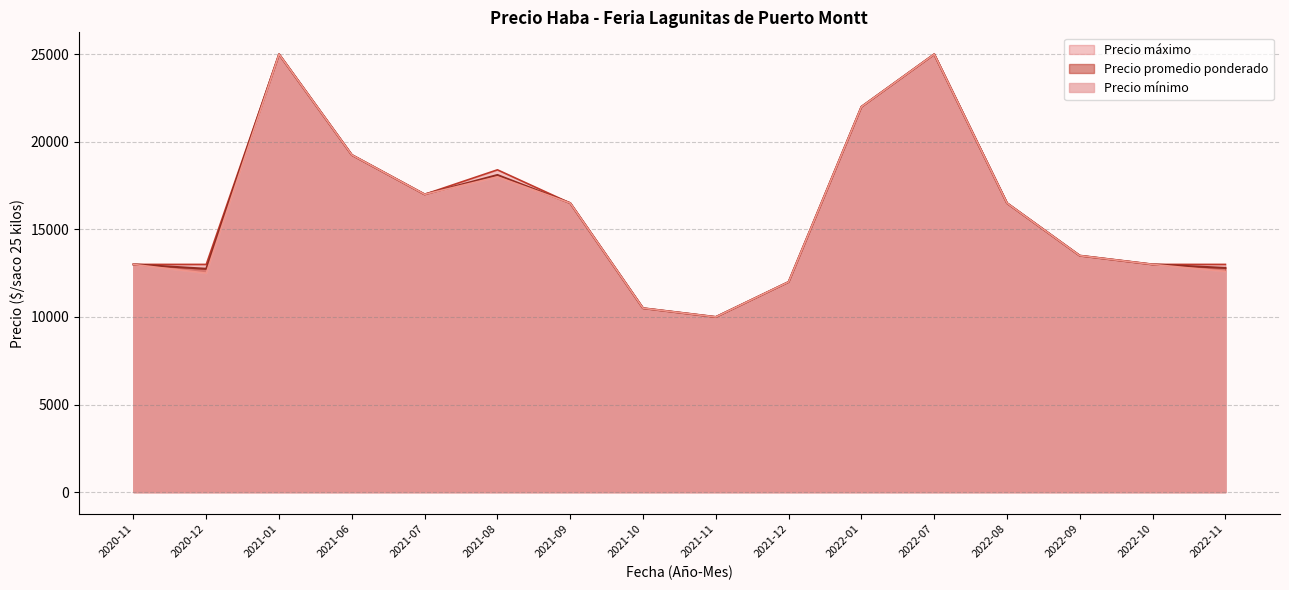

True or false: Precio máximo and Precio mínimo intersect in this chart.

False